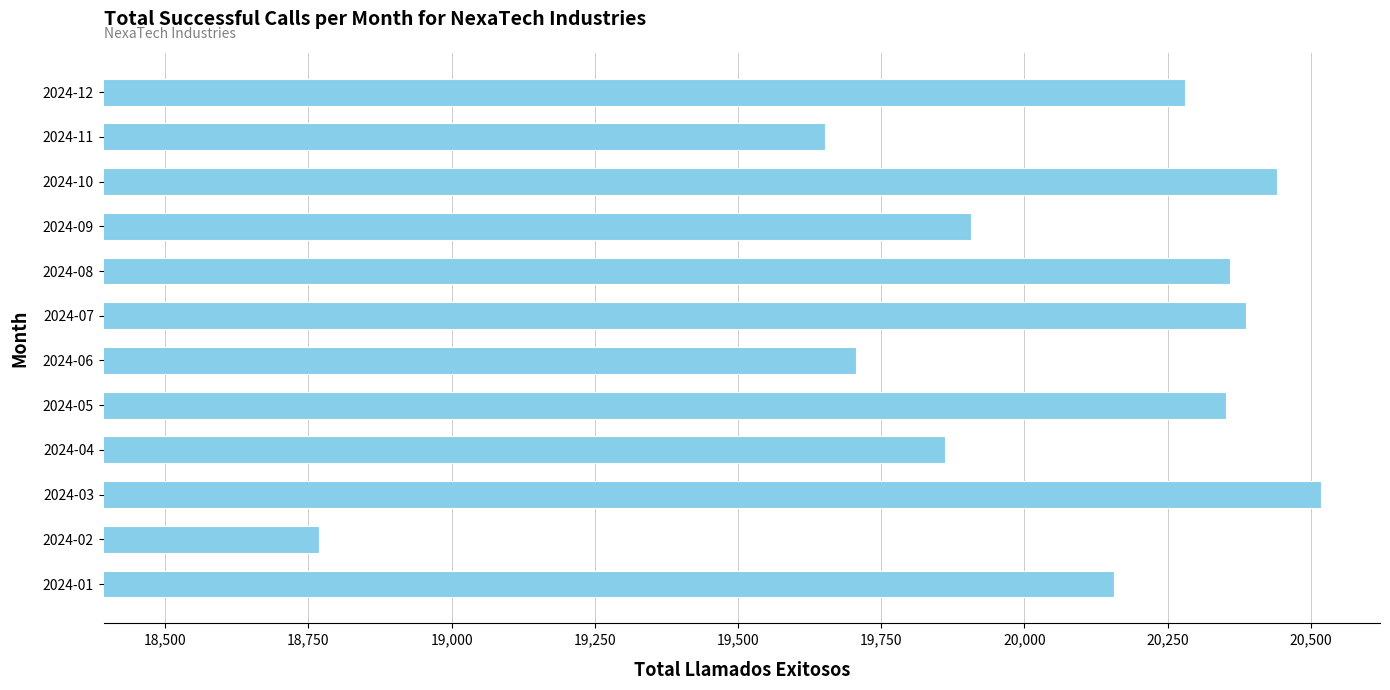

What is the sum of all values?

240385